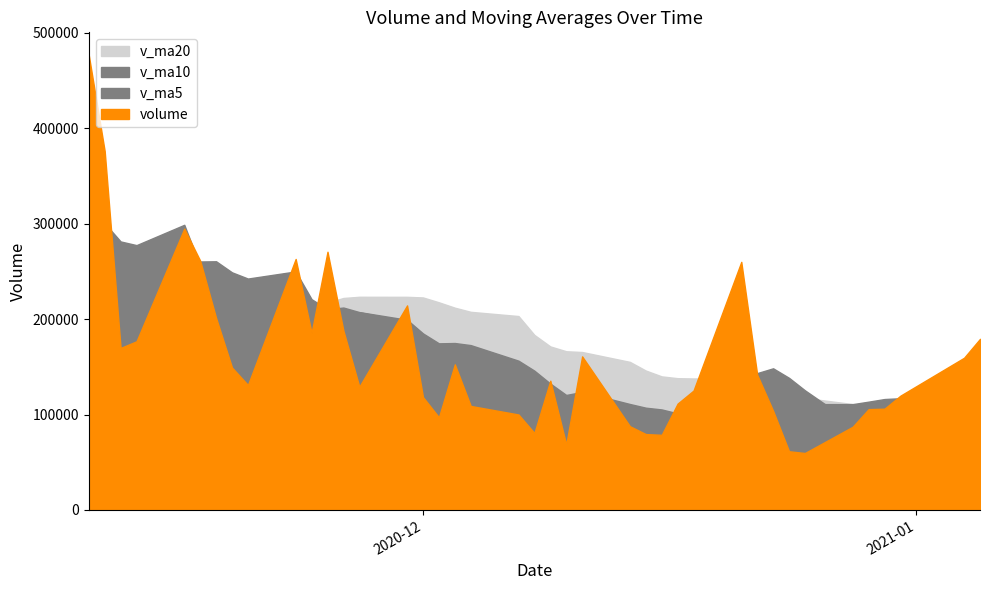

Which series changed the most between 2020-12-30 and 2020-12-23?

v_ma5